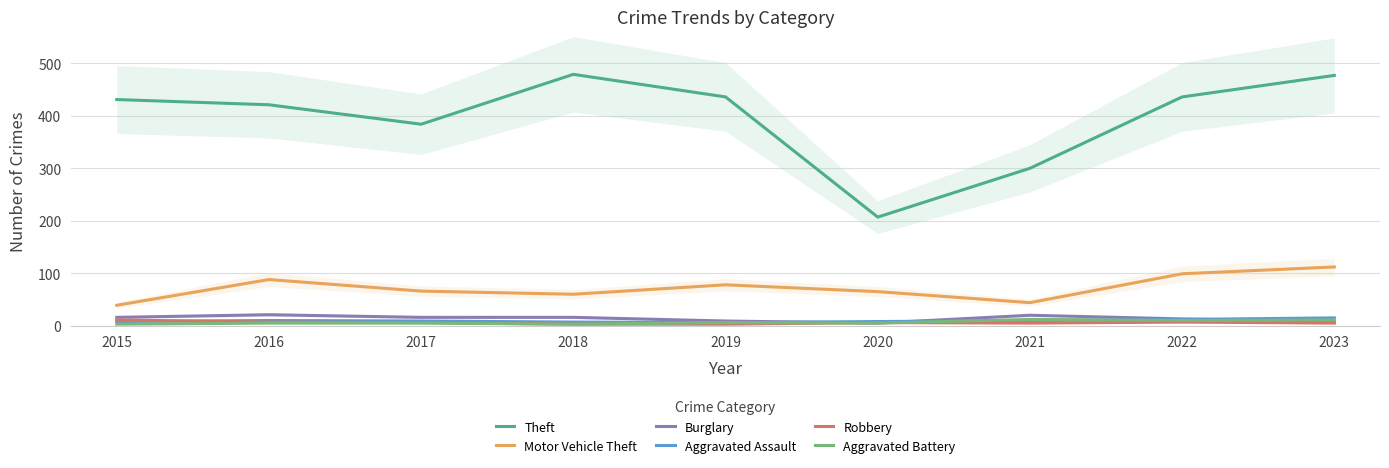

Which series has the largest total across all categories?

Theft